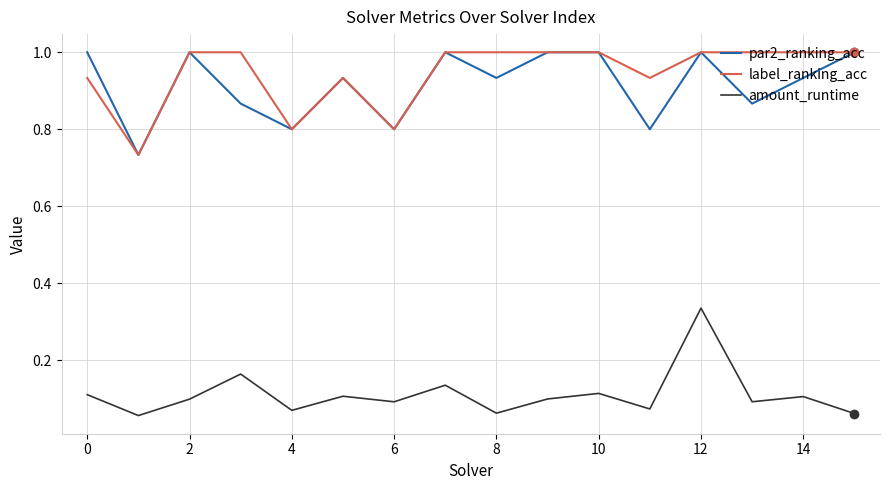

True or false: amount_runtime and par2_ranking_acc cross at least once.

False